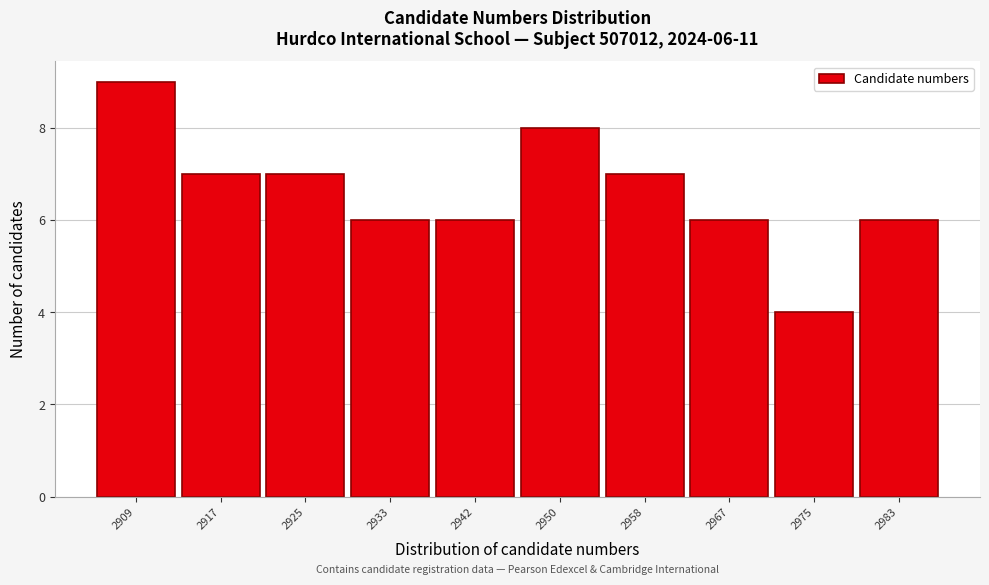

Reading left to right, what are all the values shown in this chart?

9	7	7	6	6	8	7	6	4	6